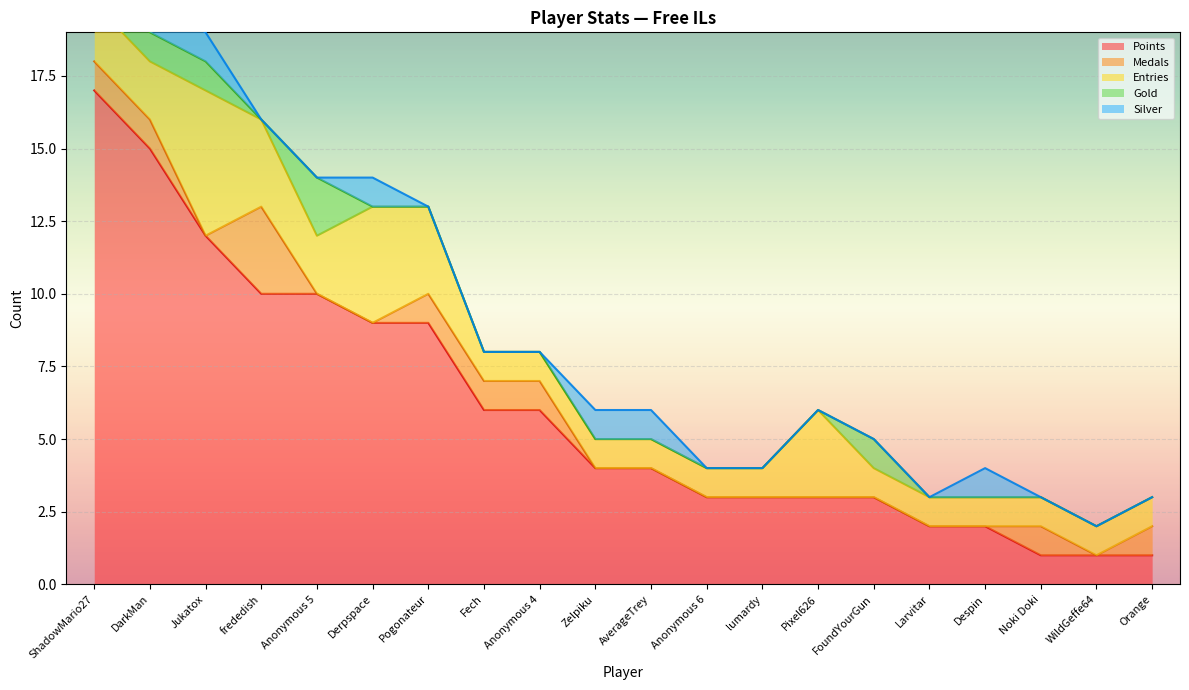

How many values in the Medals series exceed 0?

8